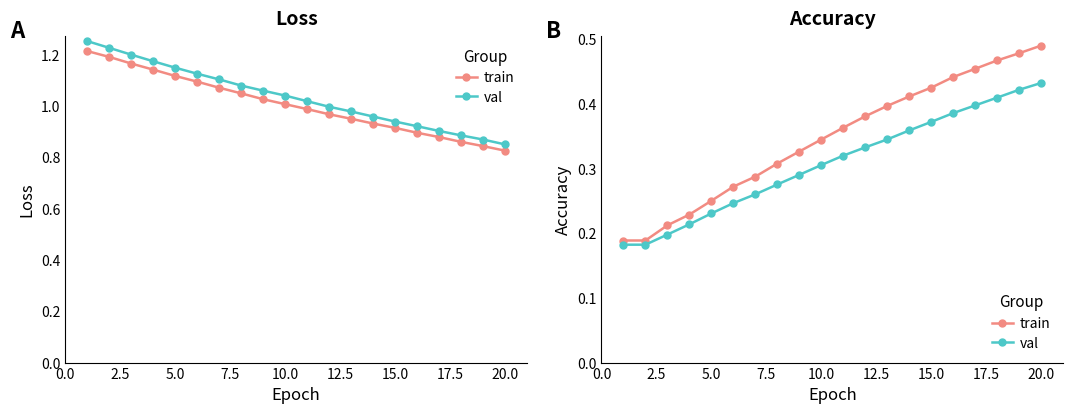

At how many categories does at least one series exceed 0?

20